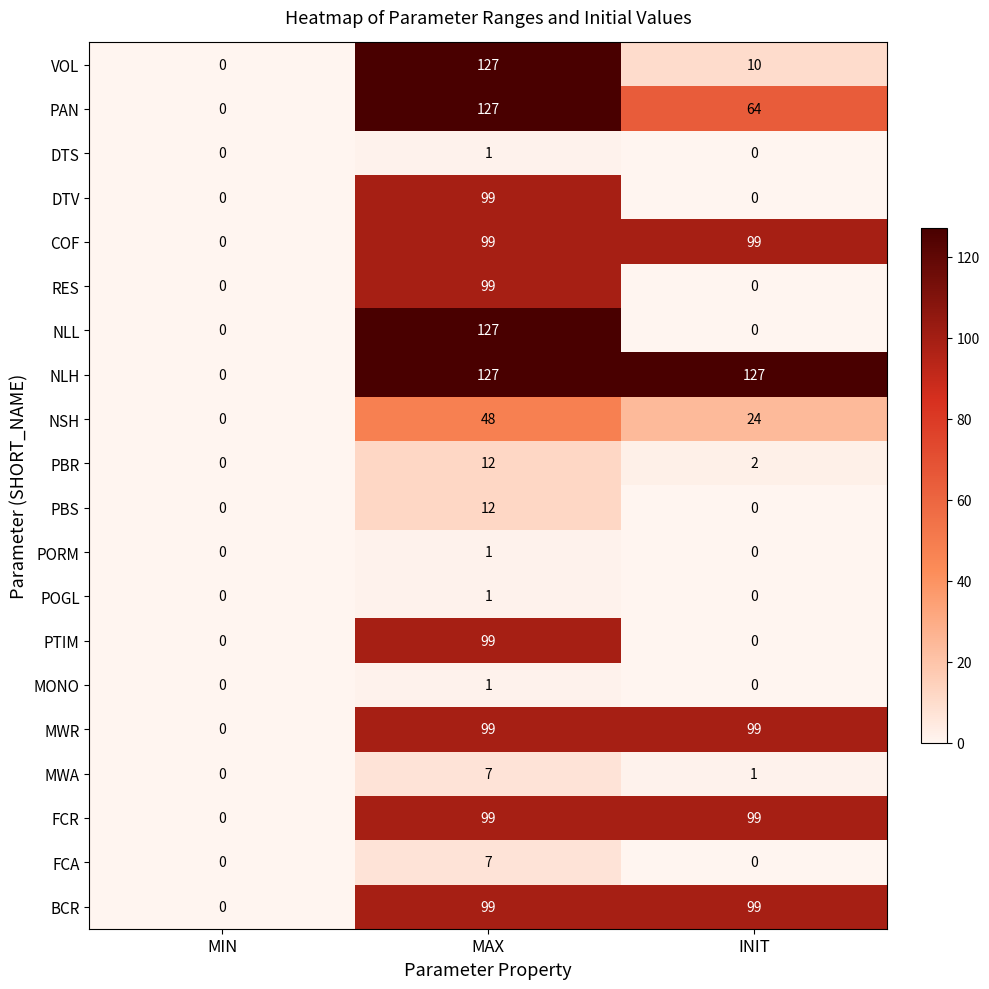

What is the difference between the highest and lowest values at MAX?

126